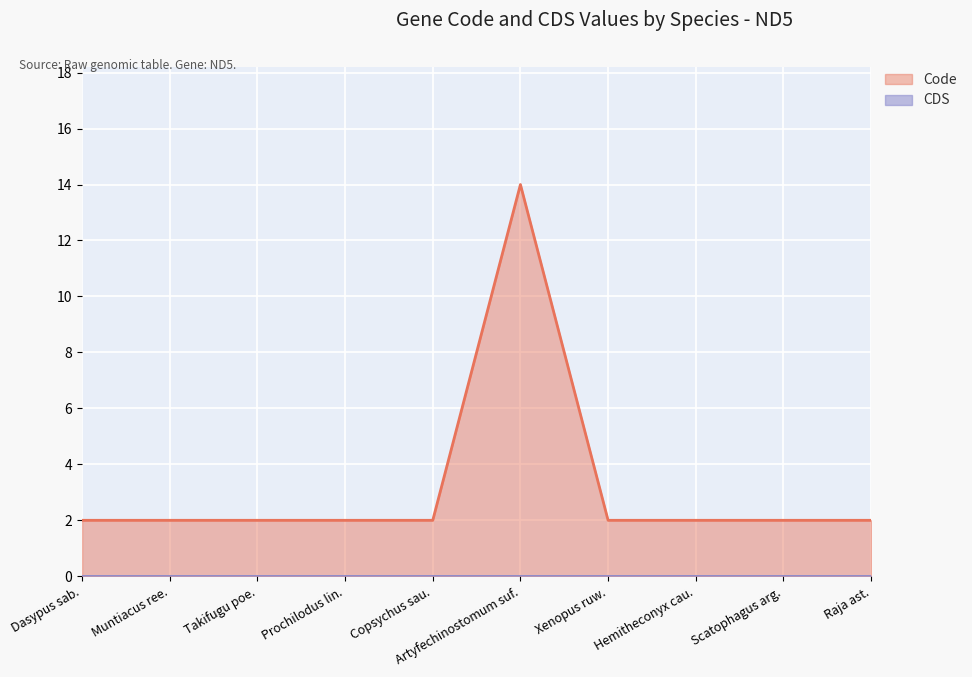

What position from the right is Hemitheconyx cau.?

3